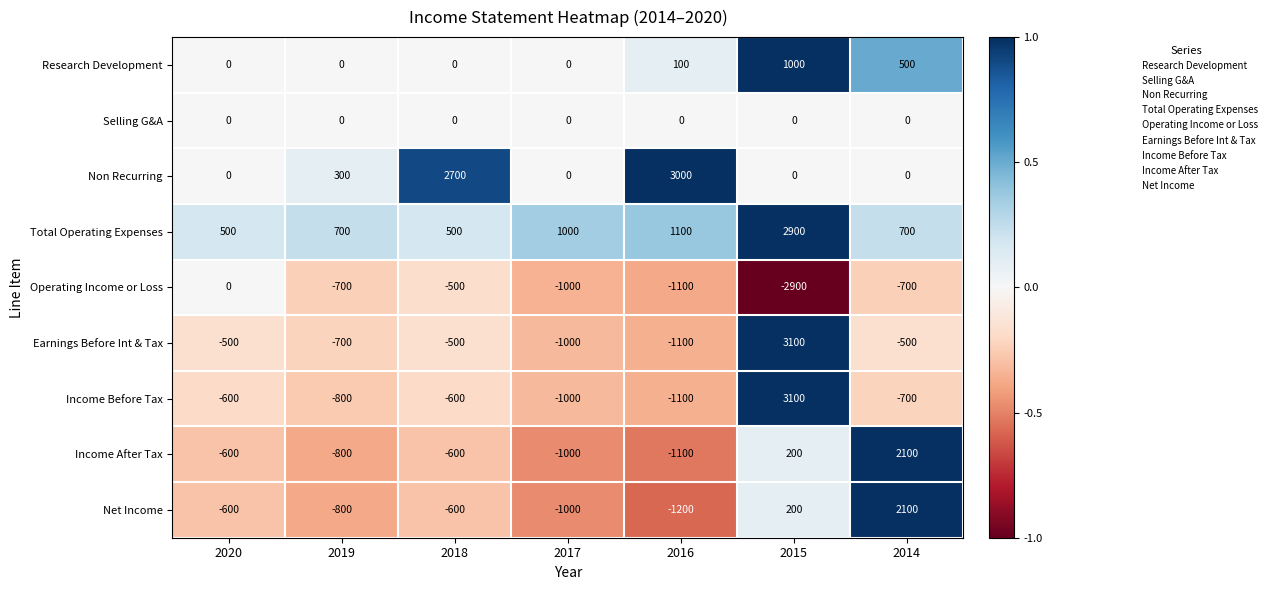

At which category does the chart reach its minimum across all series?

2015